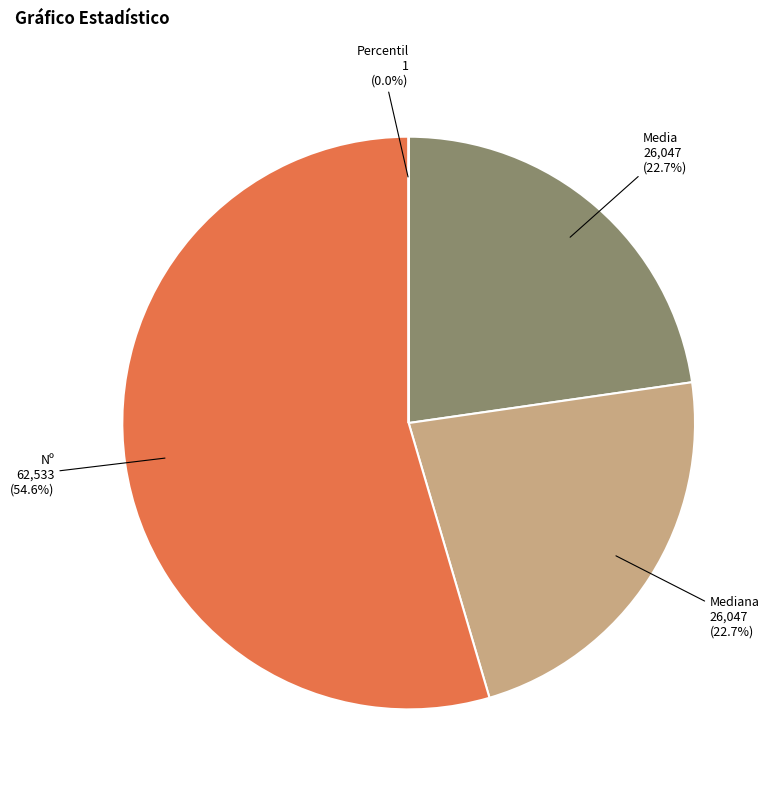

To the nearest percent, what percentage of the pie is Media?

23%